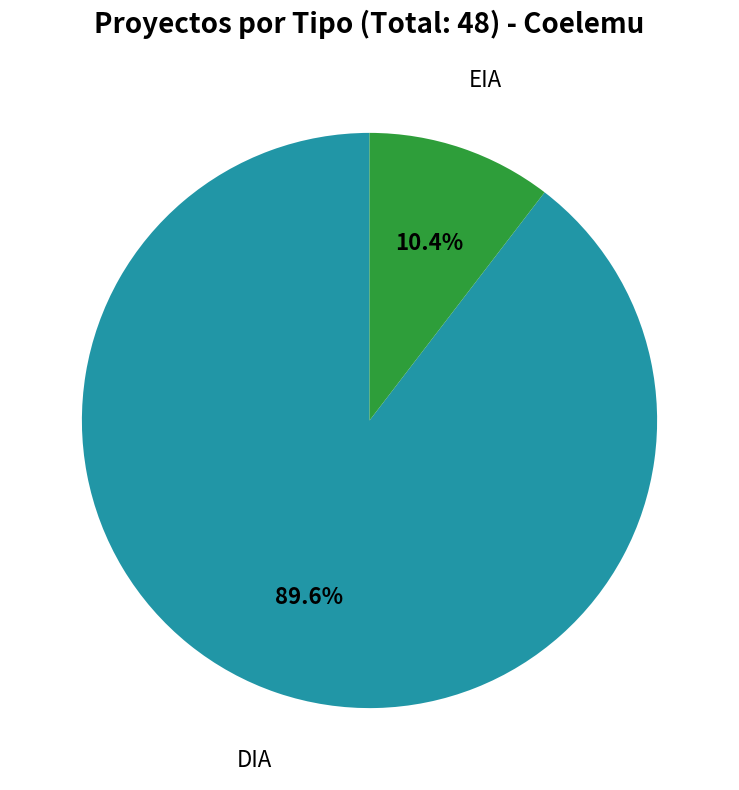

Does any single category account for the majority?

Yes